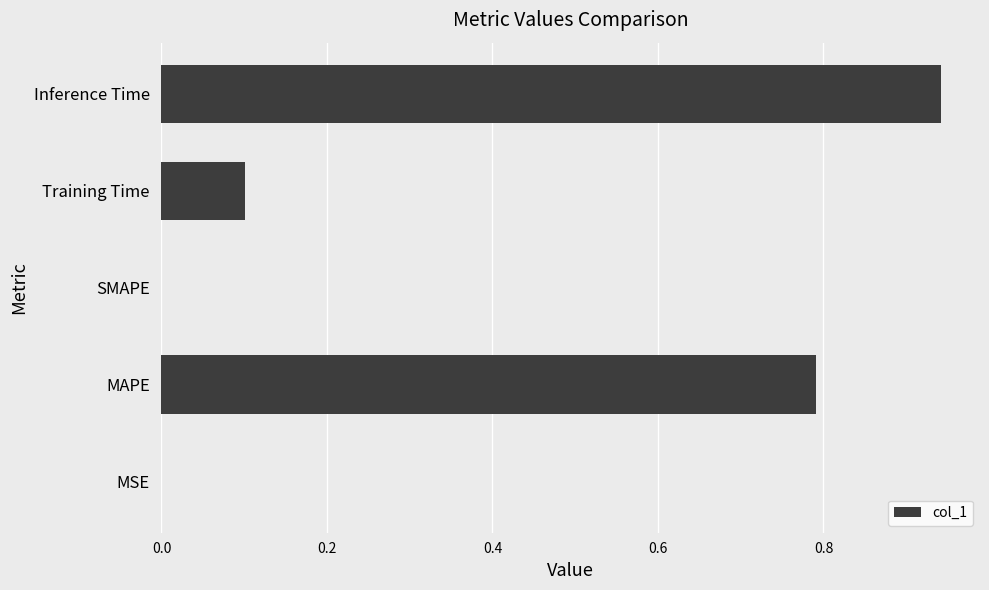

Read the value at MAPE.

0.8